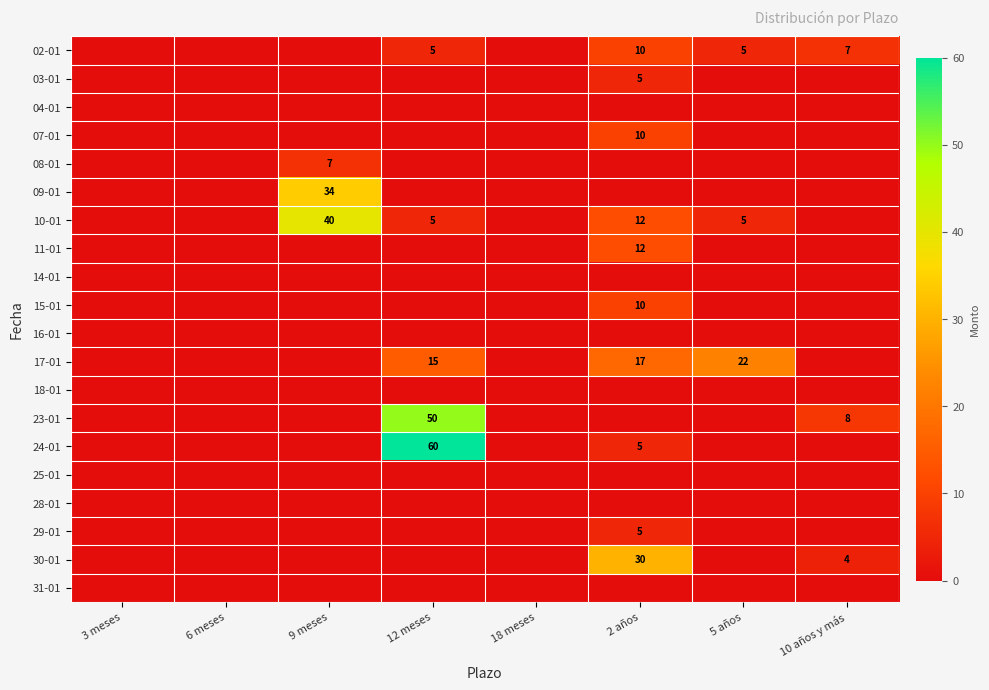

The value of 17-01 at 12 meses is 9. True or false?

False